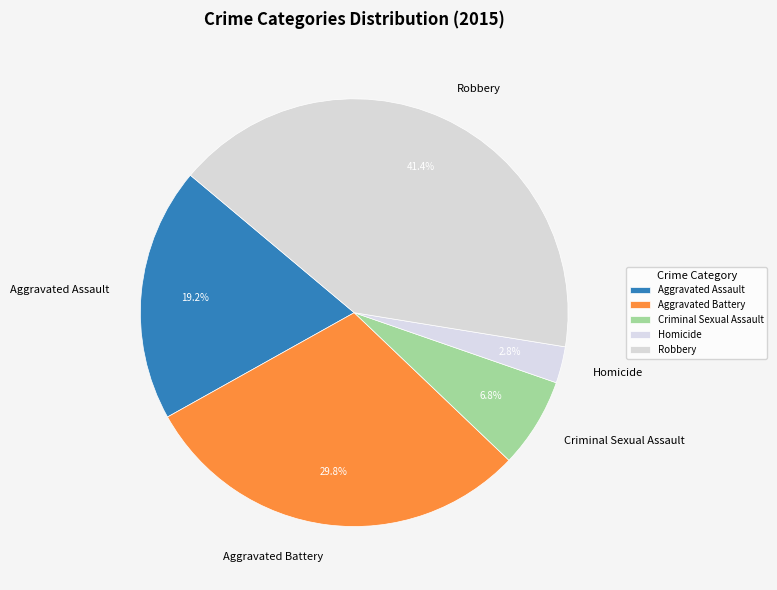

To the nearest percent, what is the difference between the largest and smallest slice percentages?

39%